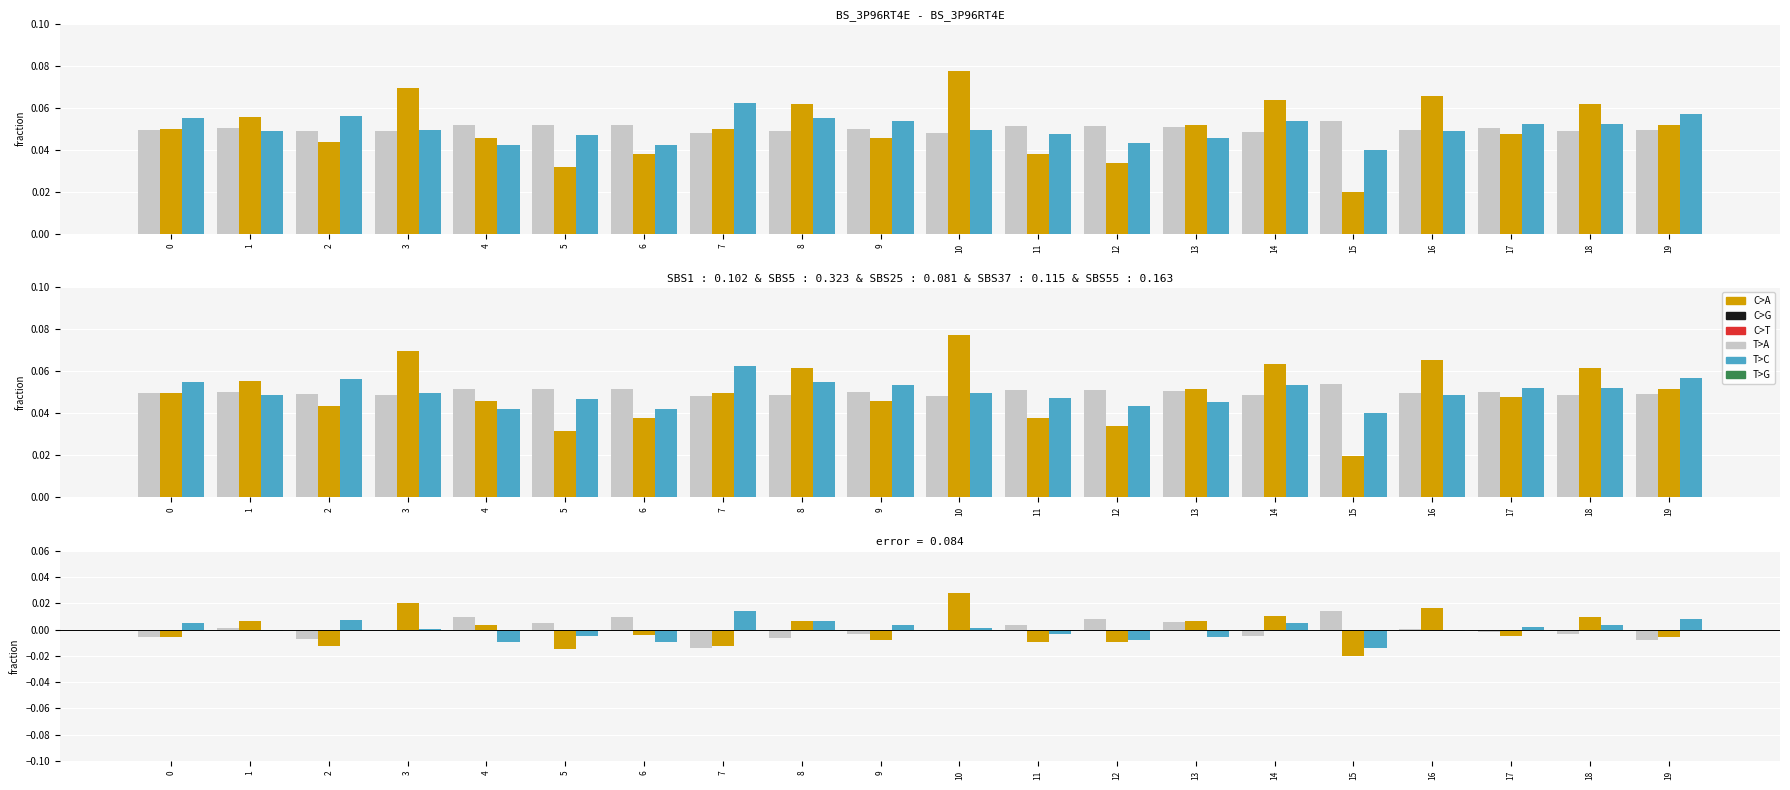

How many values in the col_0 series are below 0?

11